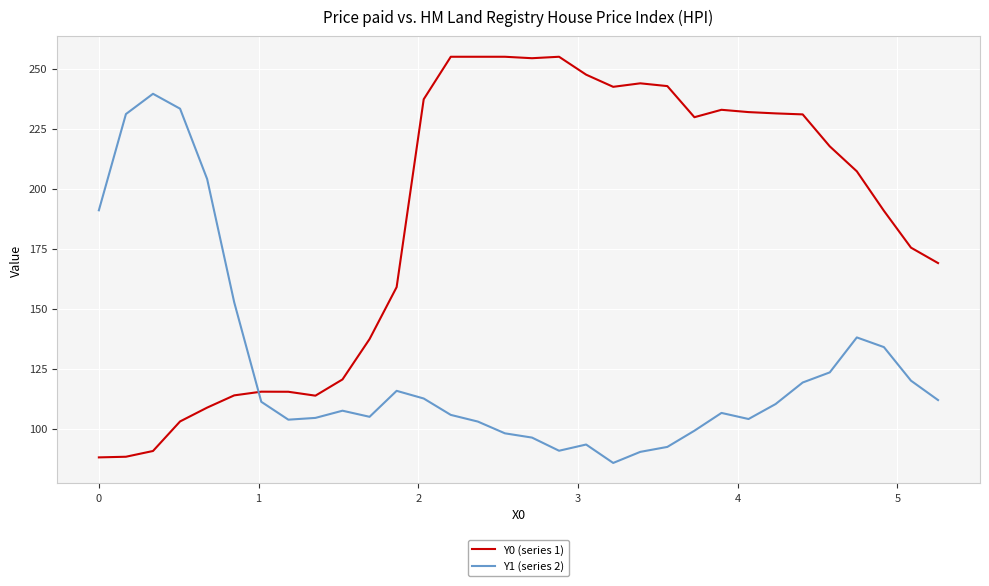

Which series has the widest spread of values?

Y0 (series 1)